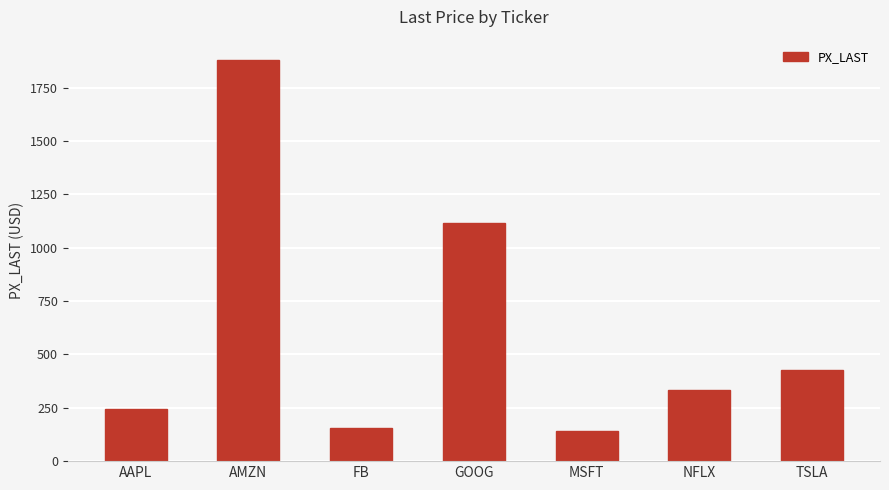

What is the label of the 4th bar from the right?

GOOG